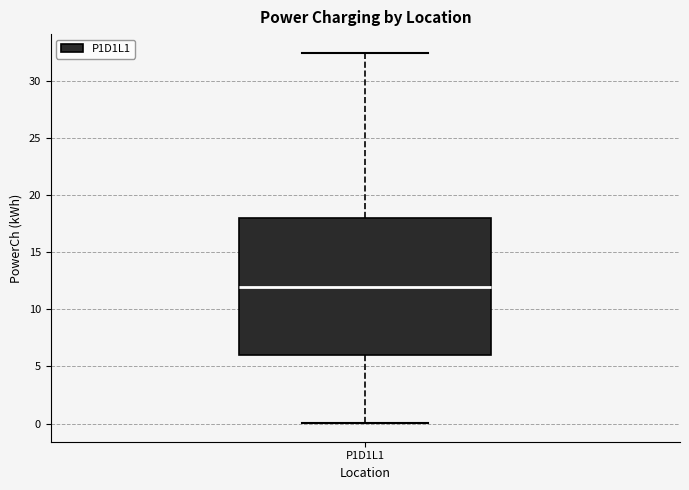

Transcribe this box plot: give where the median line is, the range the box spans, and where the two whiskers end, as read against the y-axis. The values are not printed on the chart, so give them approximately, as read against the axis.

median 12.0, box 6.0 to 18.0, whiskers 0.0 to 32.5